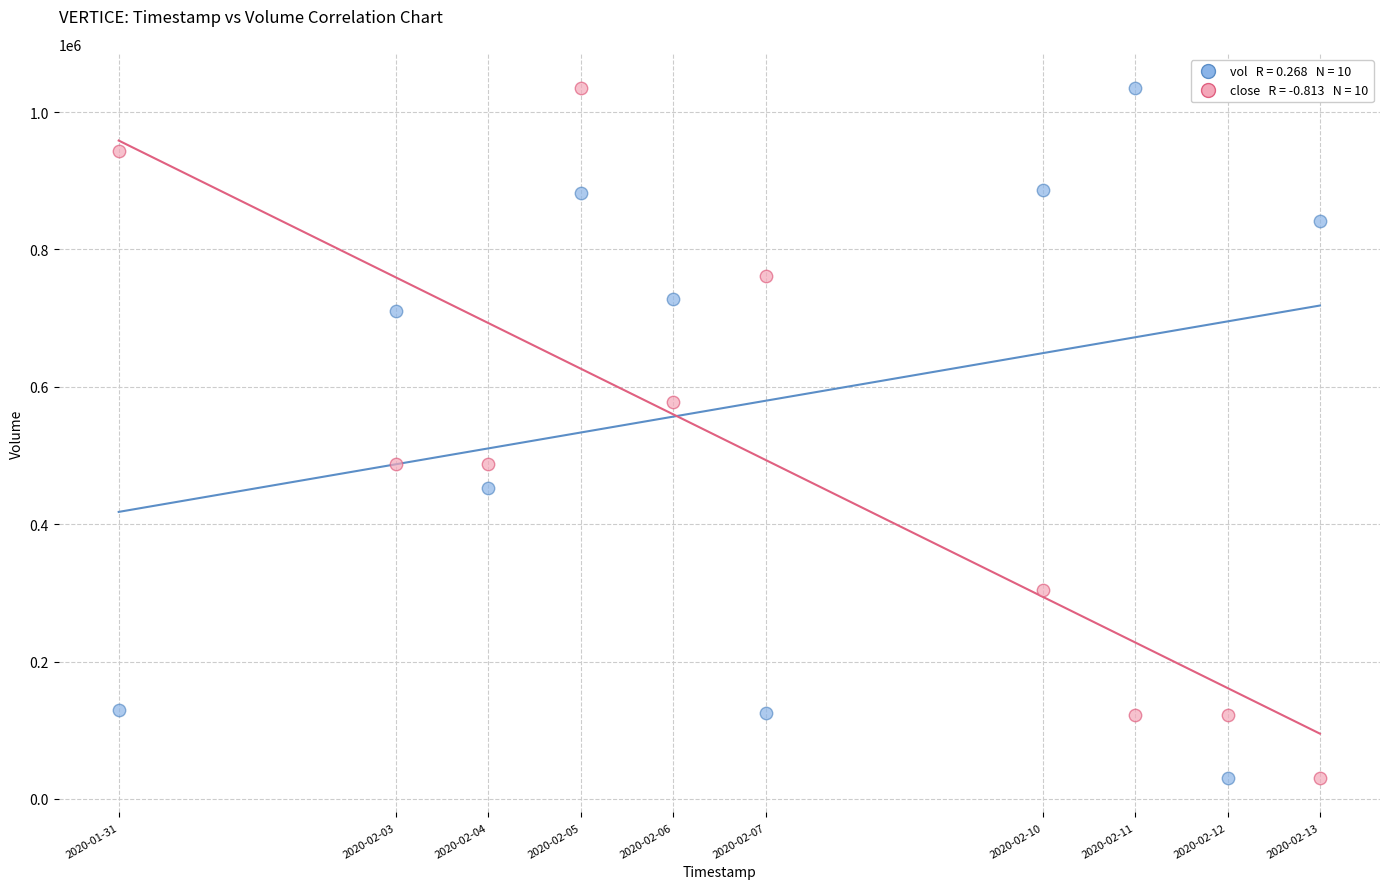

Across all data points, what is the range of X values (max minus min)?

1123200.0